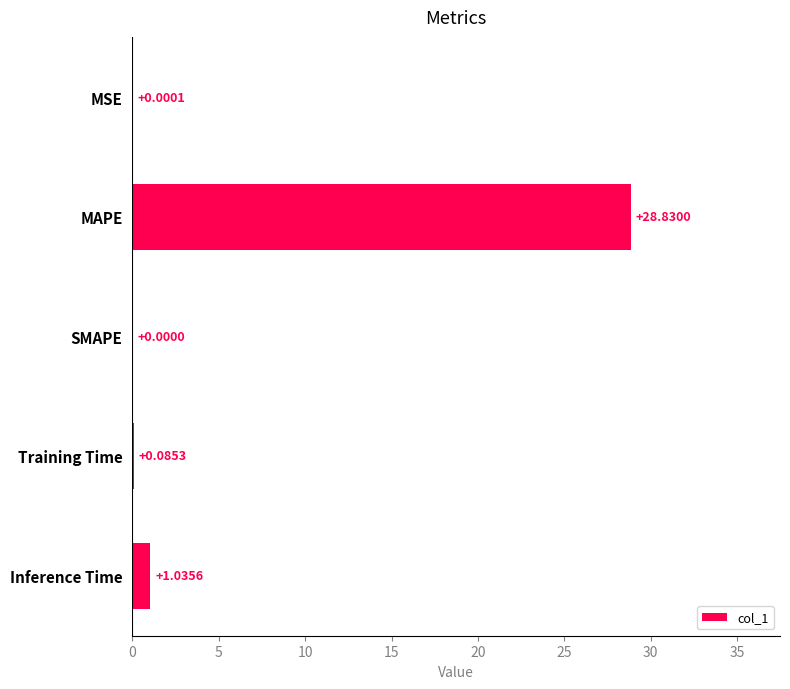

Which category has the highest value across all series?

MAPE